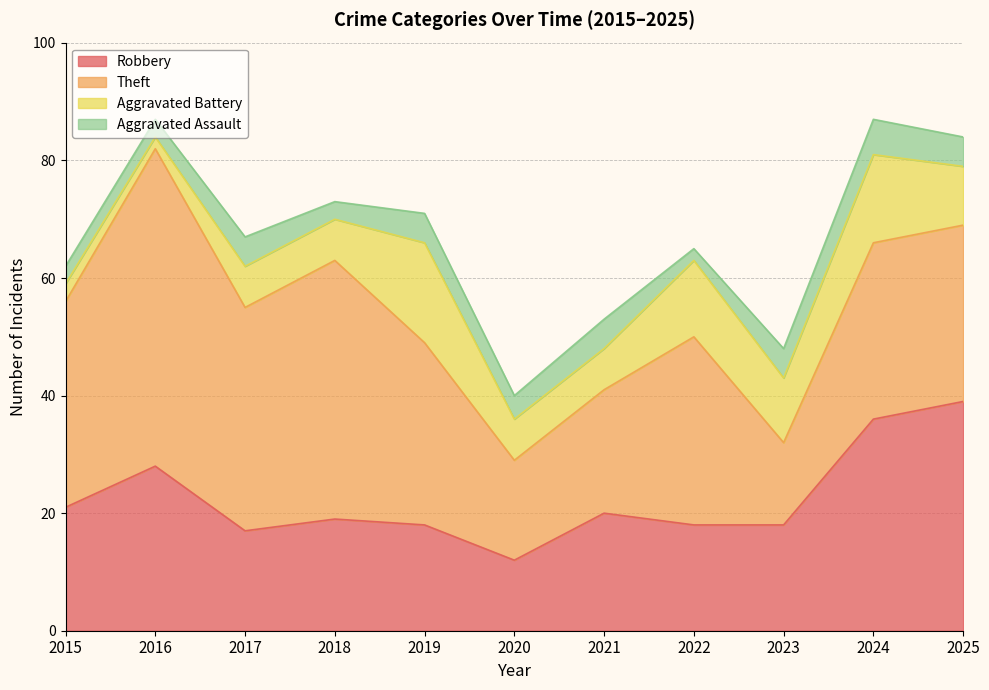

Reading right to left, transcribe all the data shown in this chart.

Robbery: 2025=39	2024=36	2023=18	2022=18	2021=20	2020=12	2019=18	2018=19	2017=17	2016=28	2015=21
Theft: 2025=30	2024=30	2023=14	2022=32	2021=21	2020=17	2019=31	2018=44	2017=38	2016=54	2015=35
Aggravated Battery: 2025=10	2024=15	2023=11	2022=13	2021=7	2020=7	2019=17	2018=7	2017=7	2016=2	2015=3
Aggravated Assault: 2025=5	2024=6	2023=5	2022=2	2021=5	2020=4	2019=5	2018=3	2017=5	2016=3	2015=3